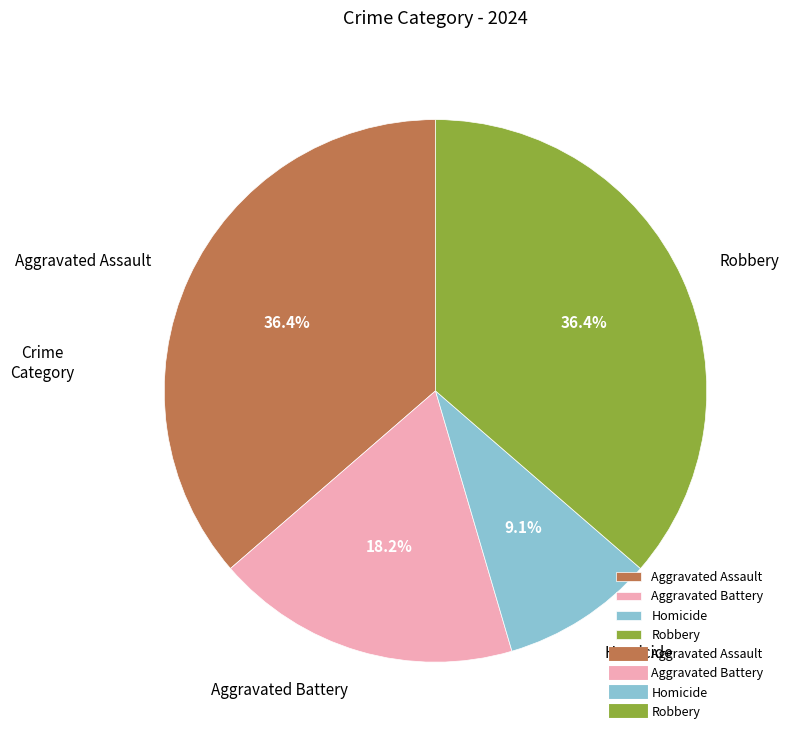

Which has a higher value, Aggravated Battery or Homicide?

Aggravated Battery